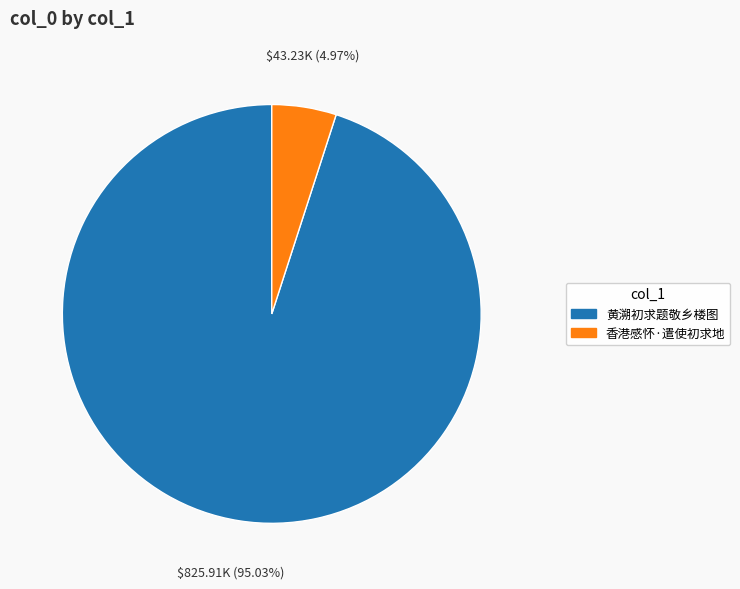

Rank the categories by value from highest to lowest.

黄溯初求题敬乡楼图, 香港感怀·遣使初求地